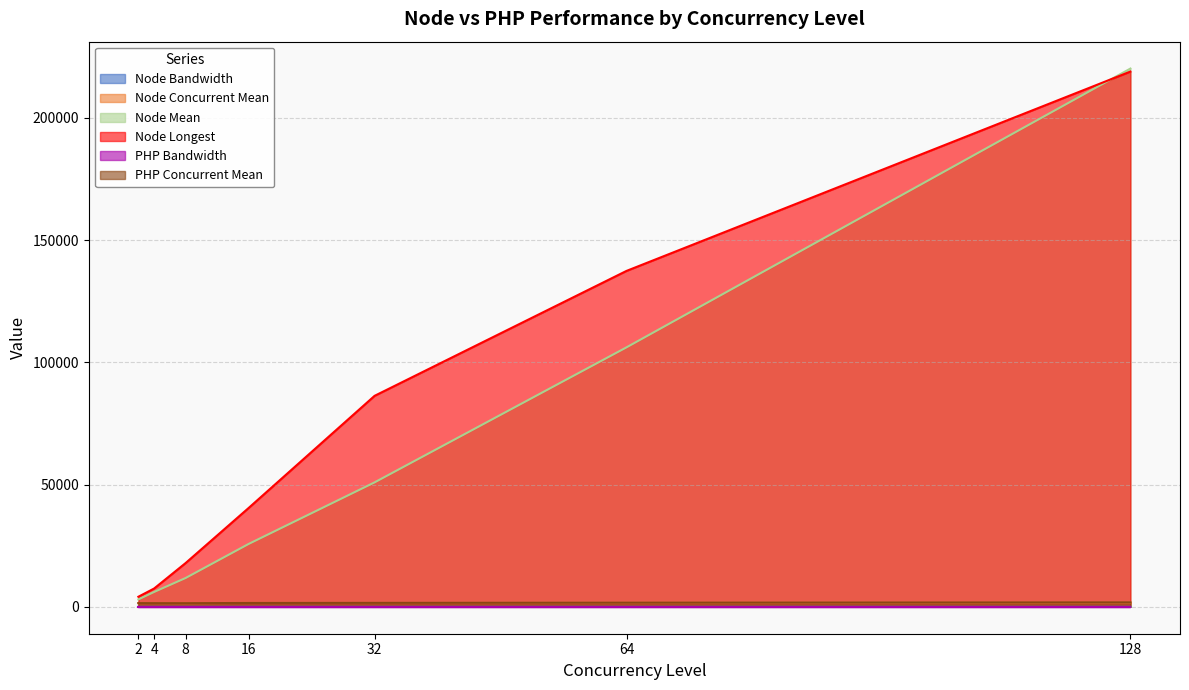

At 16, list the series in order from largest to smallest.

Node Longest, Node Mean, Node Concurrent Mean, PHP Concurrent Mean, PHP Bandwidth, Node Bandwidth